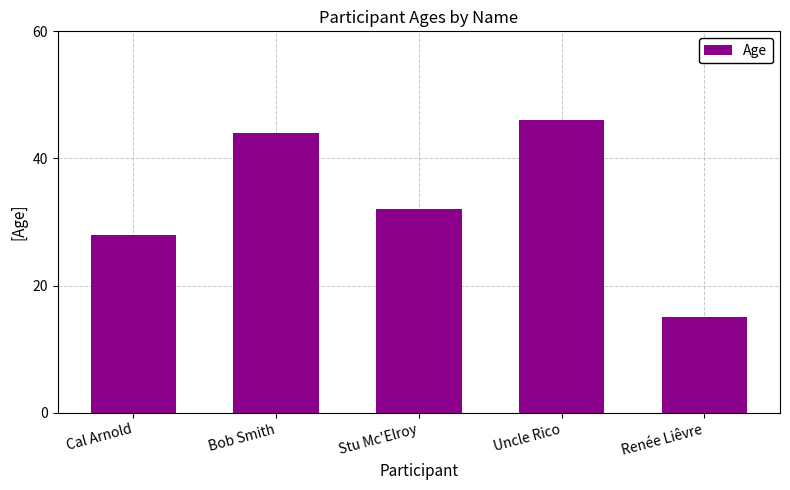

Rank the categories by value from highest to lowest.

Uncle Rico, Bob Smith, Stu Mc'Elroy, Cal Arnold, Renée Liêvre